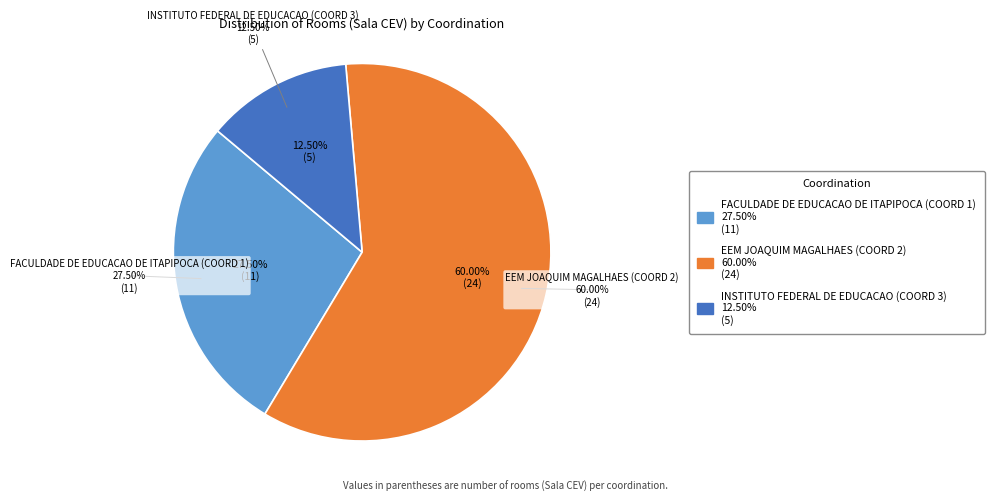

What percentage is the FACULDADE DE EDUCACAO DE ITAPIPOCA (COORD 1) slice, to the nearest percent?

28%